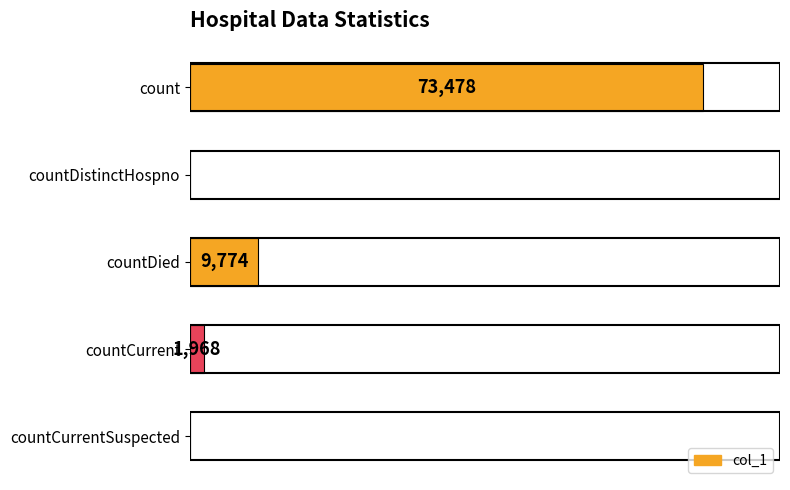

Which has a higher value, count or countCurrentSuspected?

count